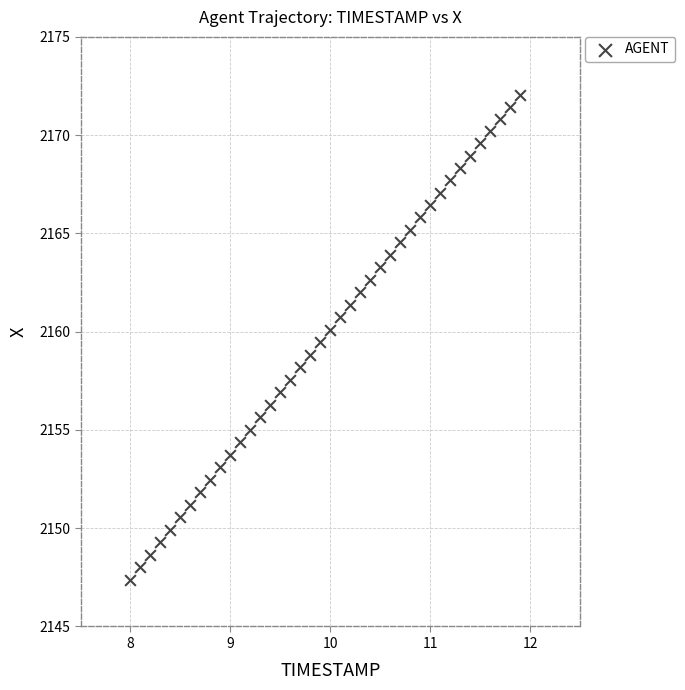

What is the range of Y values (max minus min)?

24.6